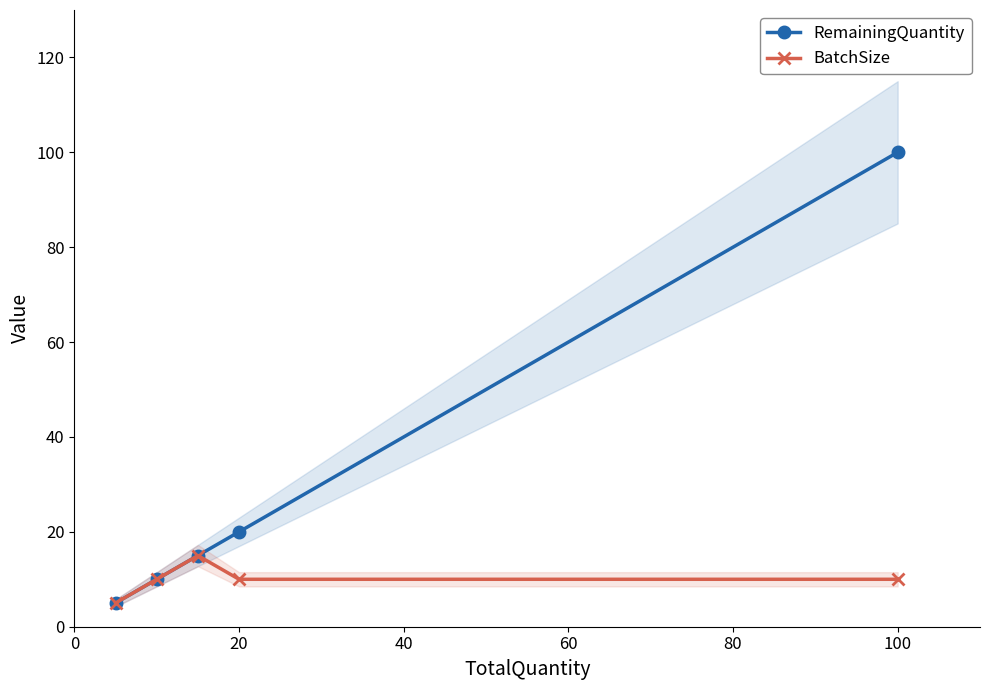

Count the number of categories in the chart.

5